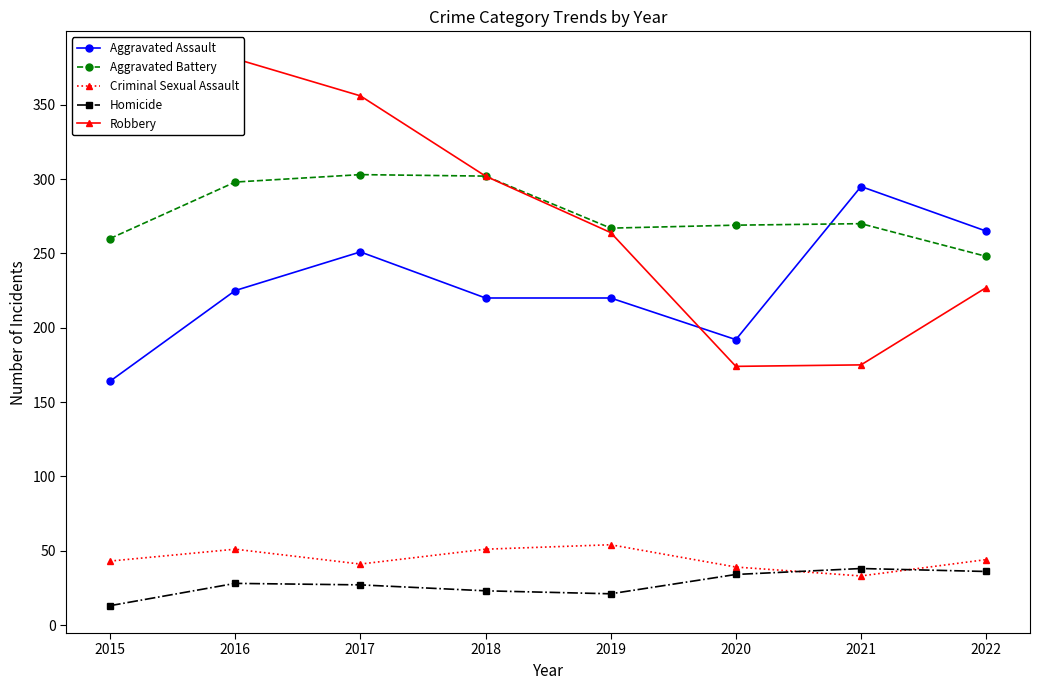

What is the difference between the highest and lowest values at 2019?

246